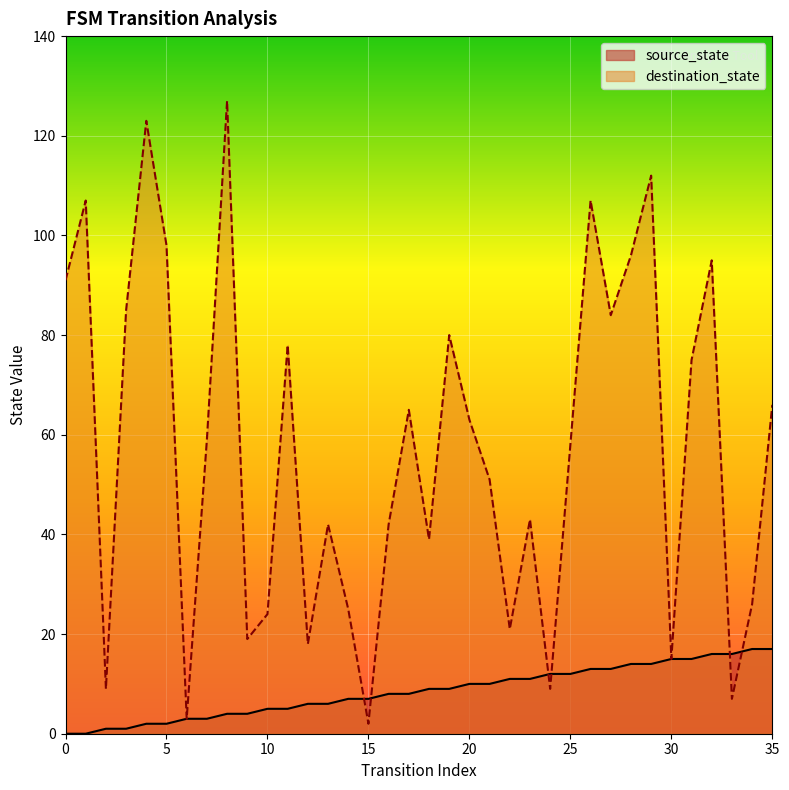

Which series changed the most between 4 and 19?

destination_state